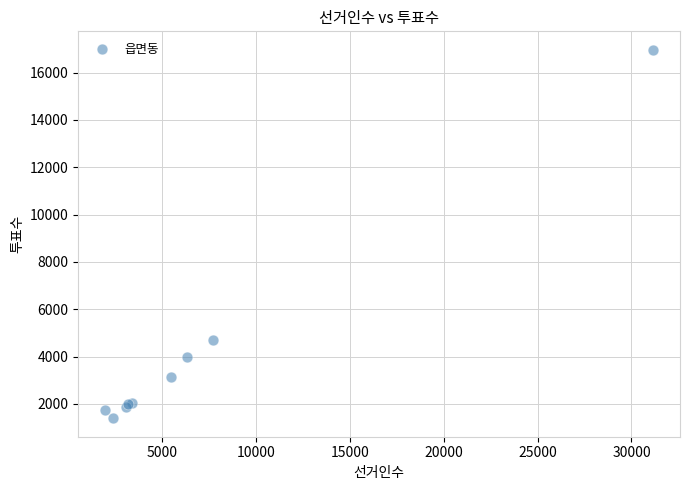

What Y value in the scatter plot is closest to 9181?

4712